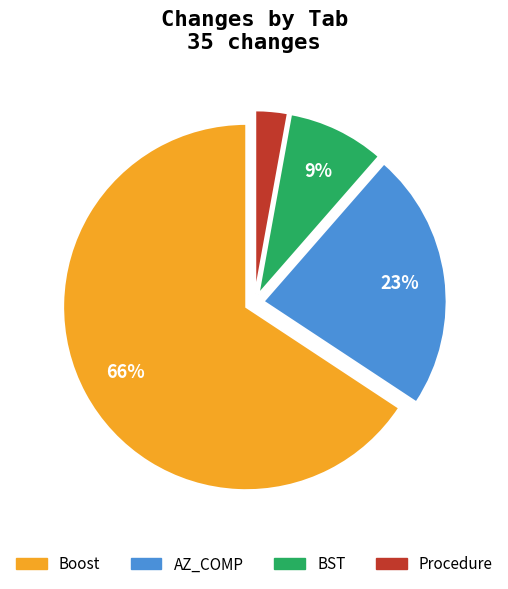

Which has a higher value, Boost or Procedure?

Boost